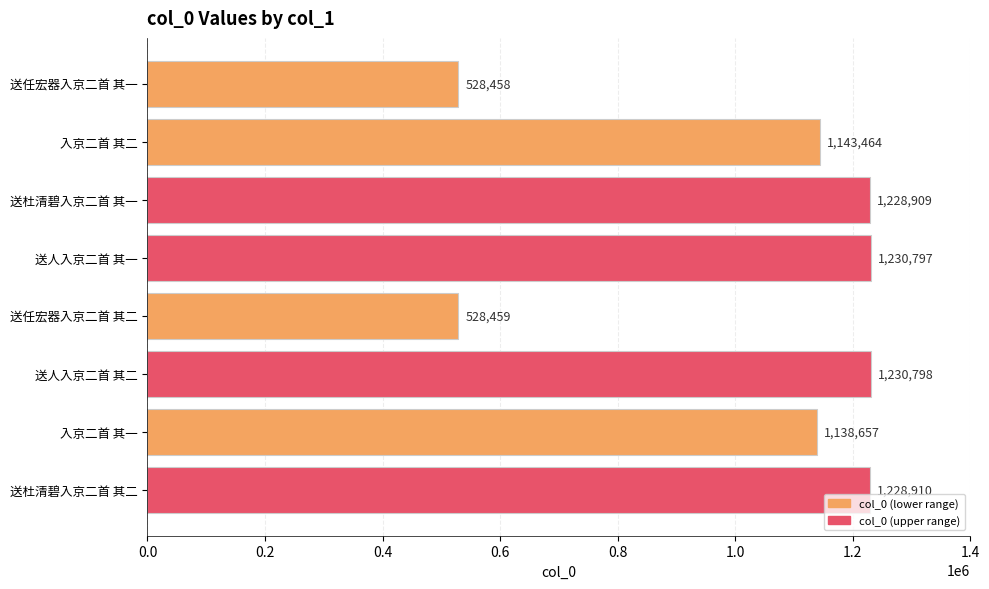

Does the chart contain any negative values?

No